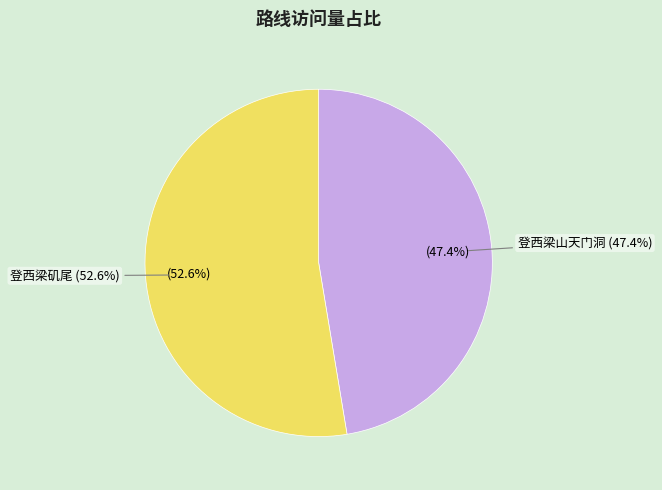

Count the number of slices in the pie.

2